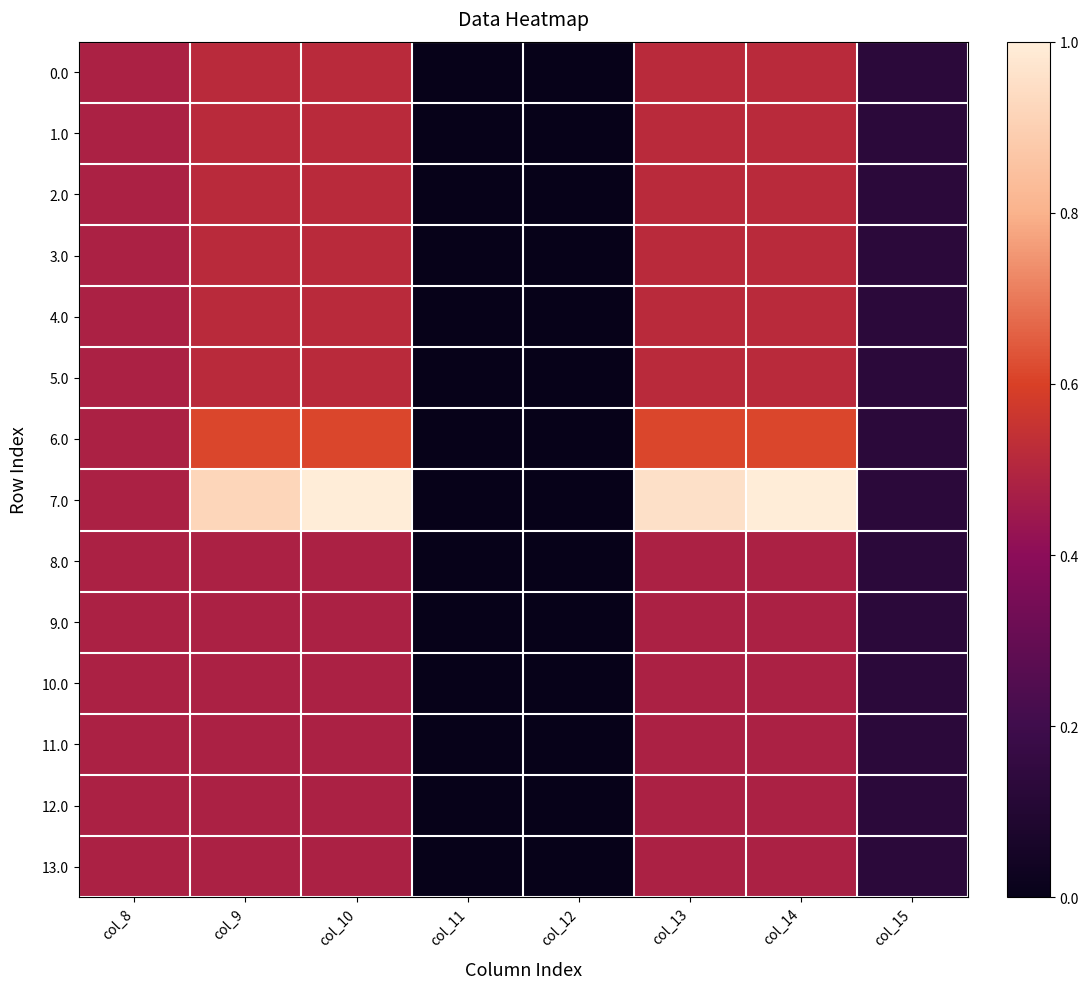

At which category is the sum across all series the highest?

col_10